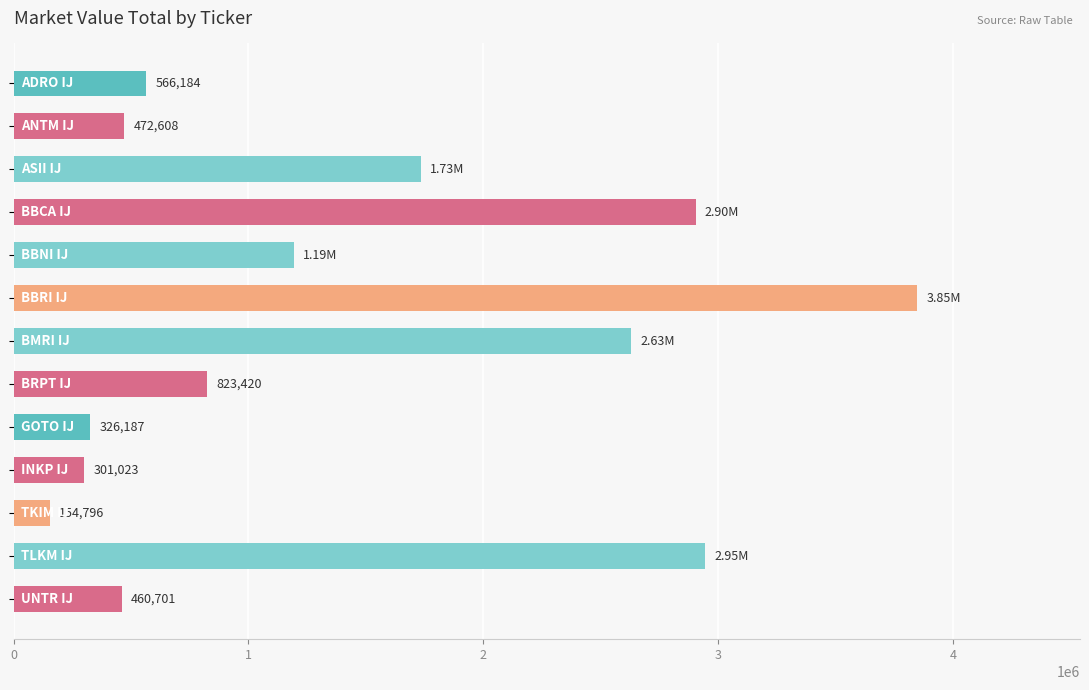

What is the average value?

1412431.6